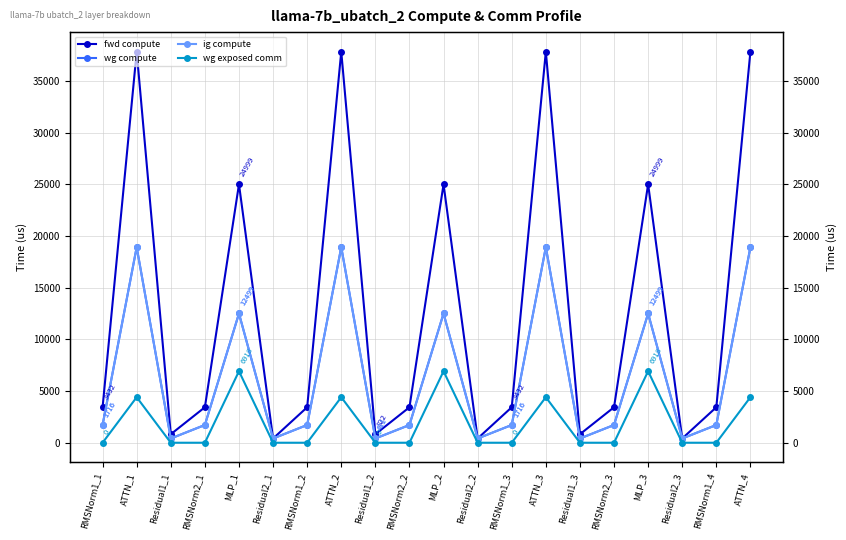

List the labels in order of fwd compute value, largest first.

ATTN_1, ATTN_2, ATTN_3, ATTN_4, MLP_1, MLP_2, MLP_3, RMSNorm1_1, RMSNorm2_1, RMSNorm1_2, RMSNorm2_2, RMSNorm1_3, RMSNorm2_3, RMSNorm1_4, Residual1_1, Residual1_2, Residual1_3, Residual2_1, Residual2_2, Residual2_3